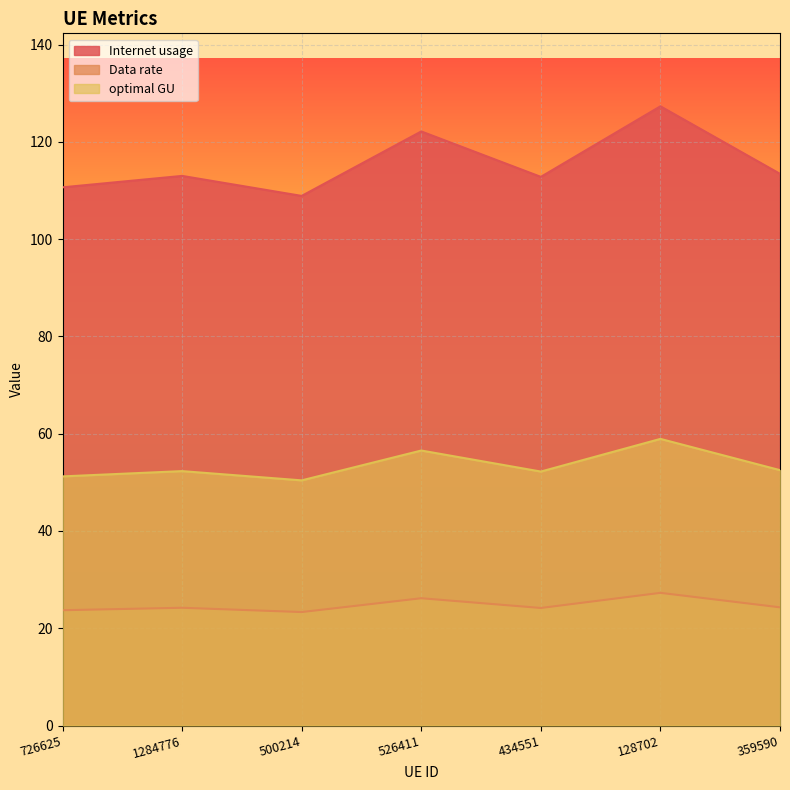

In Internet usage, how many points are lower than both neighbors (excluding endpoints)?

2